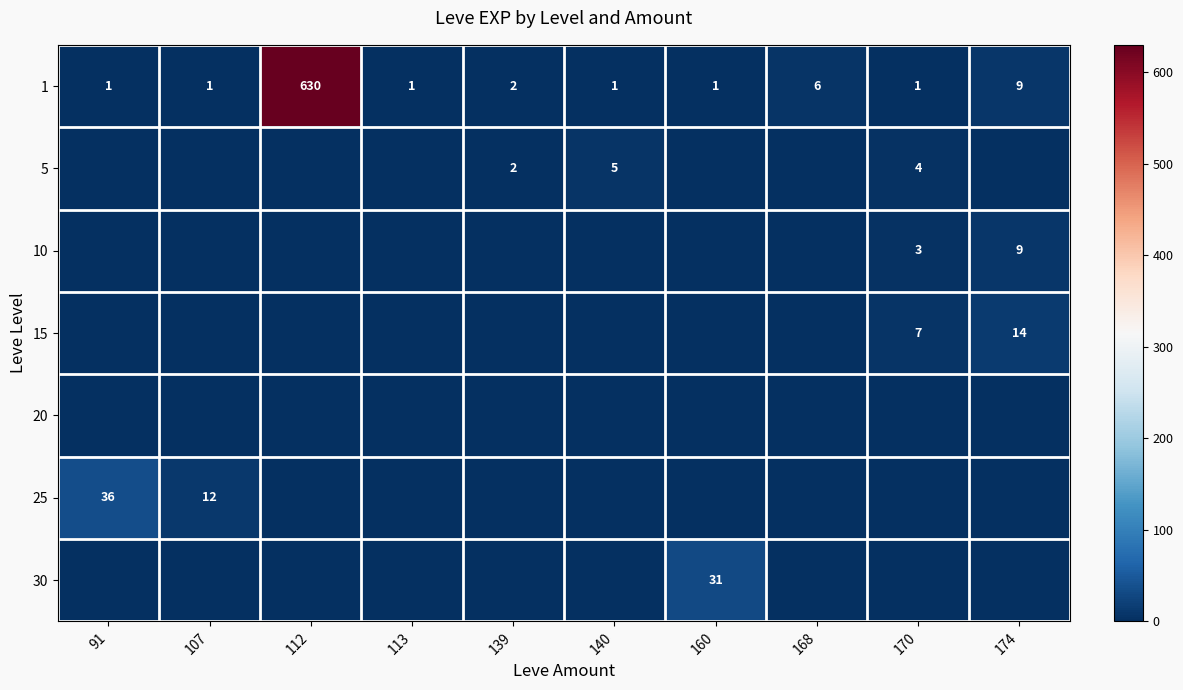

What is the greatest value displayed?

630